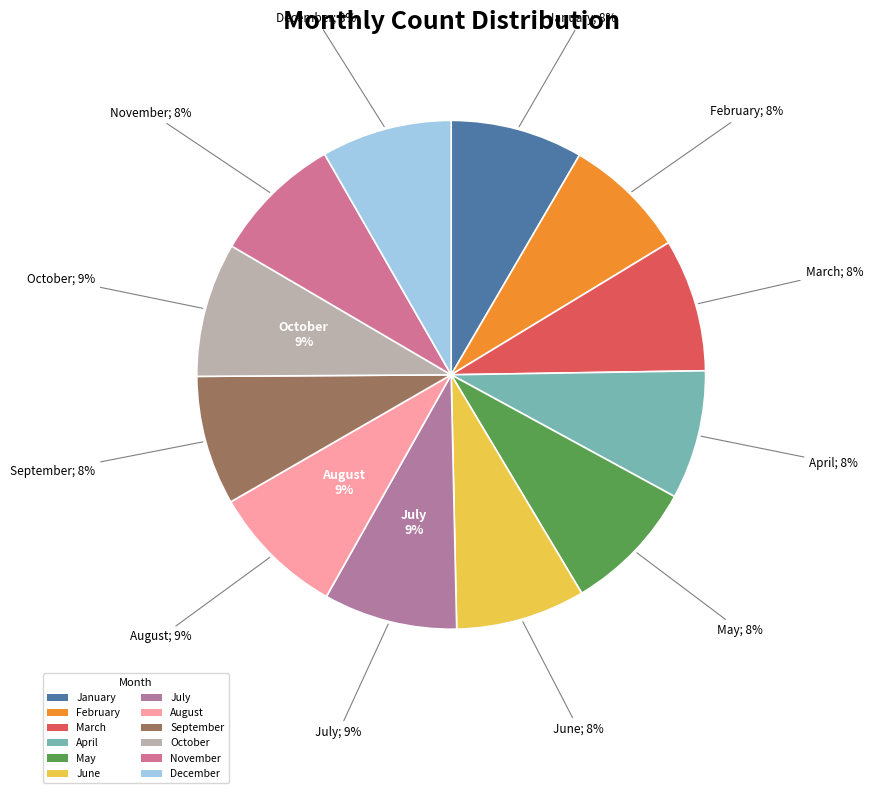

Is there any slice that represents more than half of the pie?

No